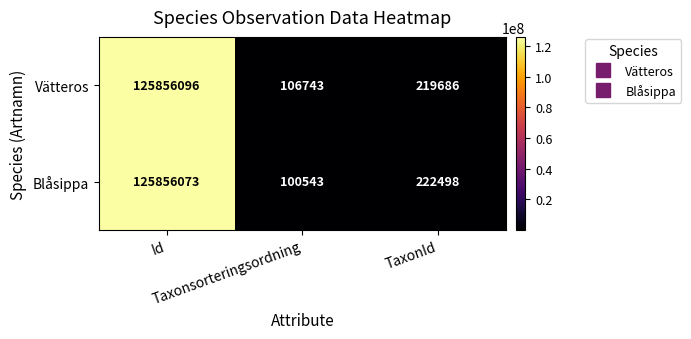

Which series has the largest range (max minus min)?

Blåsippa